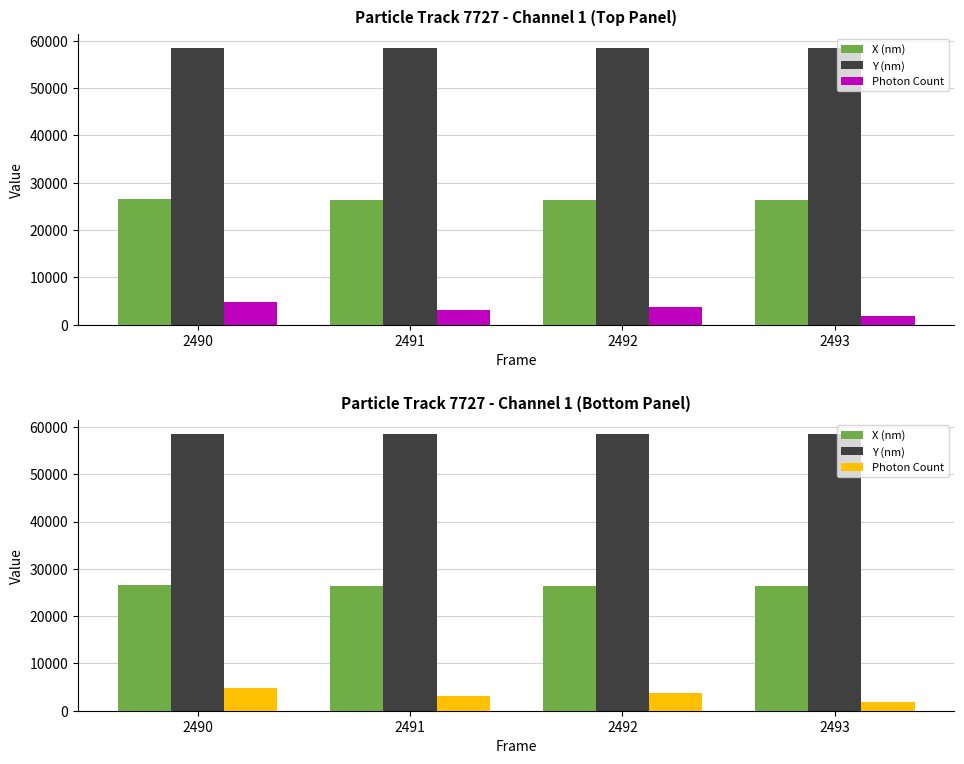

At which category is the sum across all series the highest?

2490